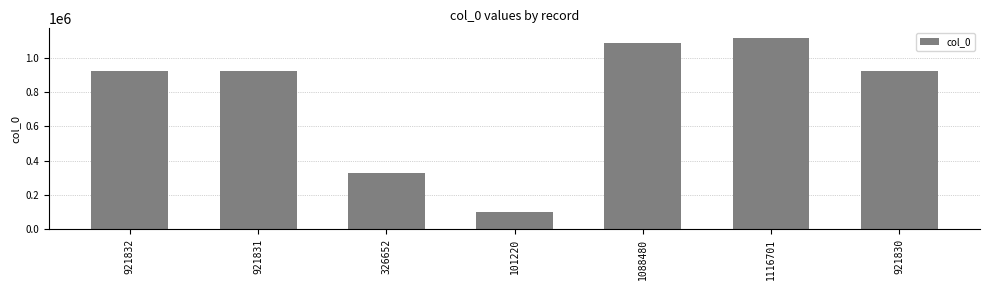

Approximately how many times larger is the value at 326652 compared to 921831?

0.4